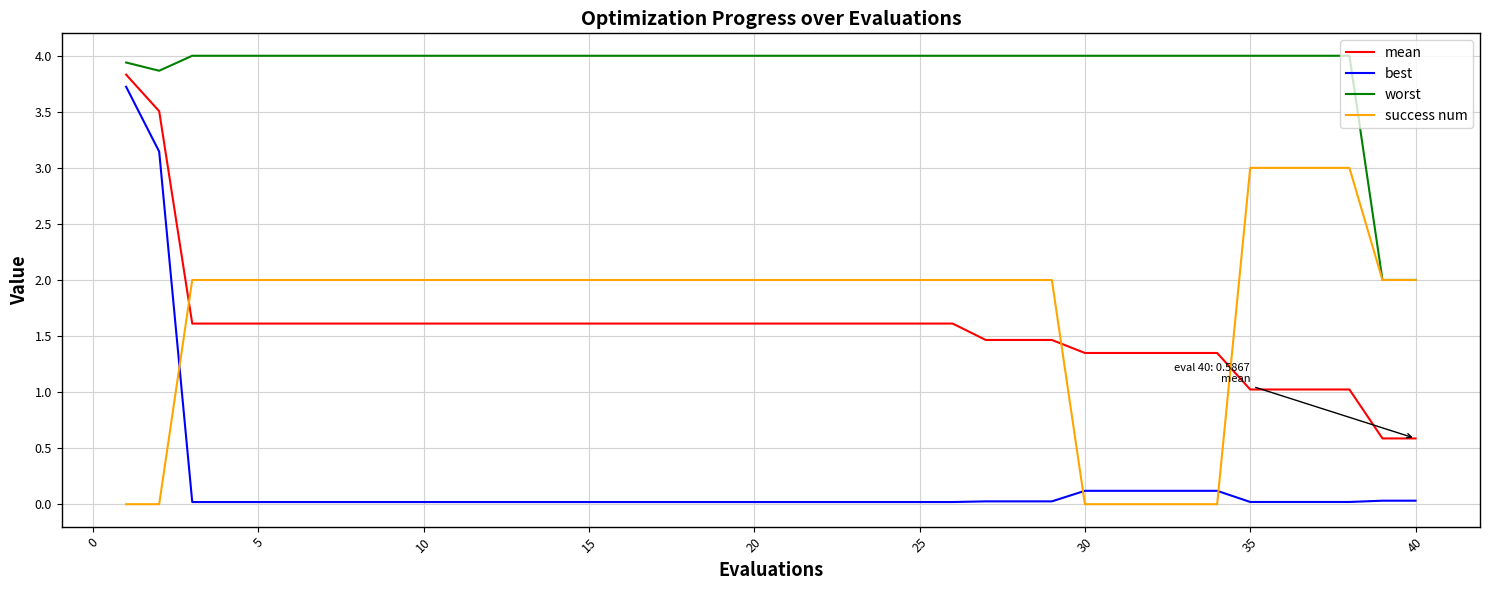

True or false: worst and mean cross at least once.

False